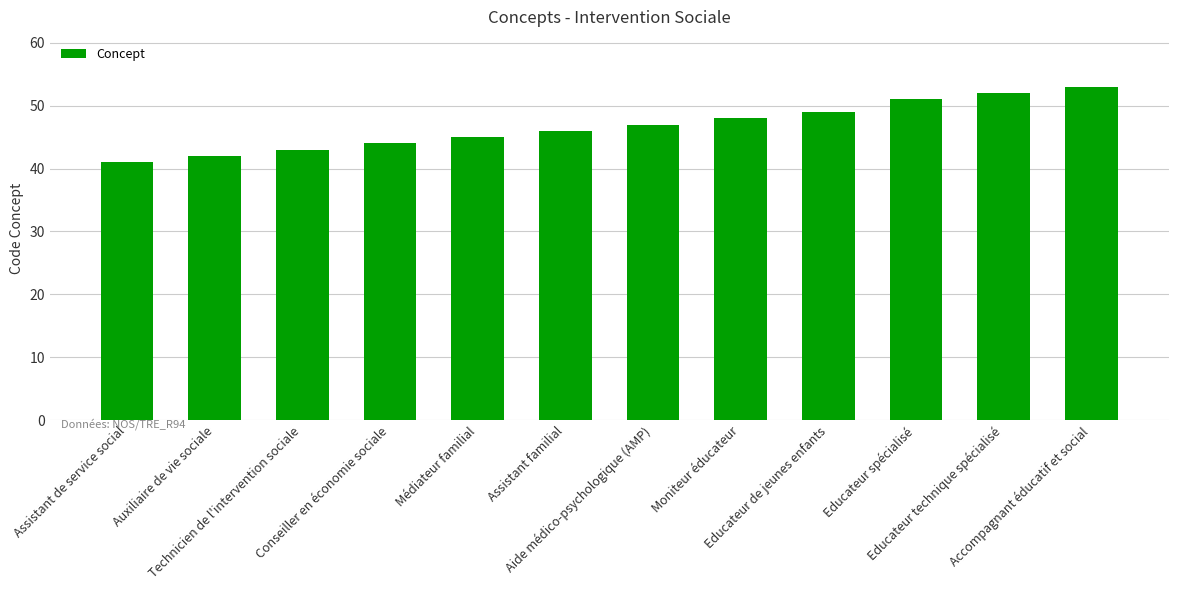

What is the label of the 7th bar from the left?

Aide médico-psychologique (AMP)